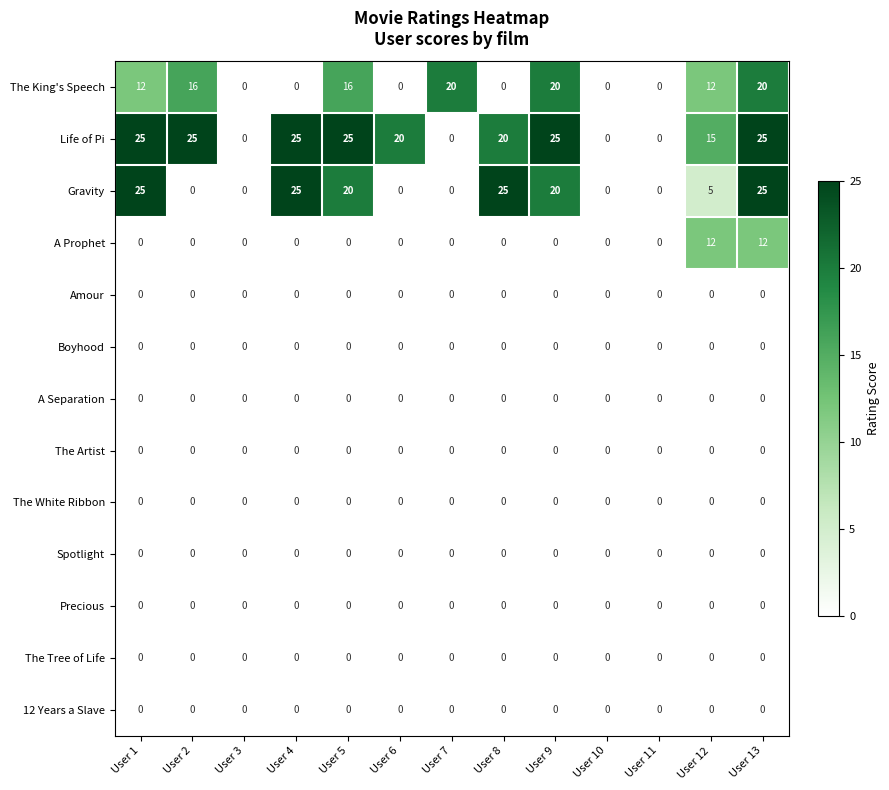

Is it true that Gravity equals 20 at User 5?

True